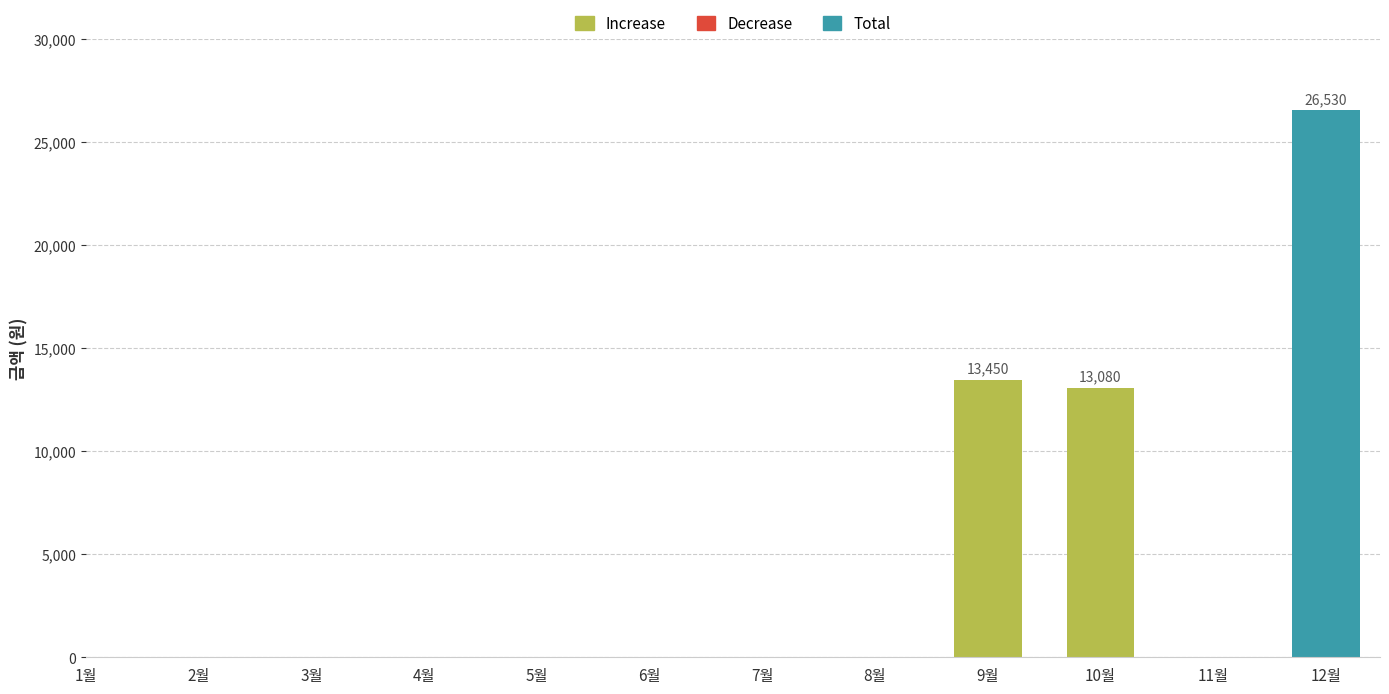

List the labels in order of Increase value, smallest first.

1월, 2월, 3월, 4월, 5월, 6월, 7월, 8월, 11월, 12월, 10월, 9월